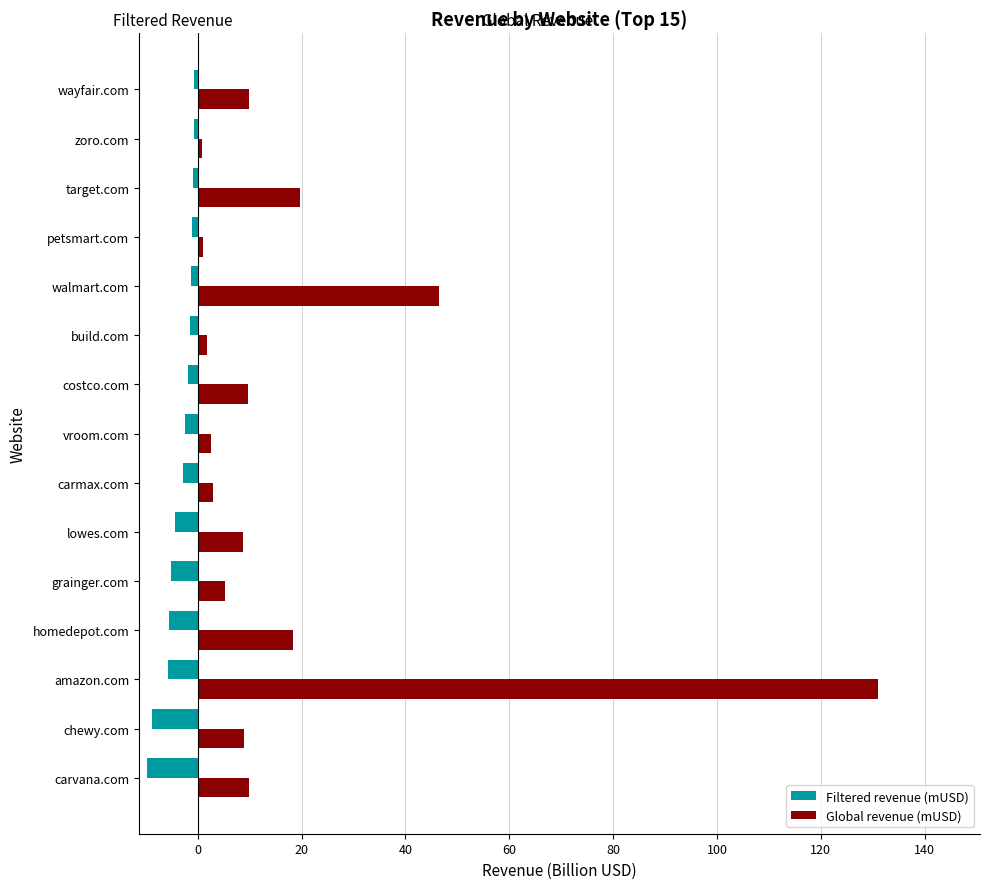

What are all the series names shown in the legend?

Filtered revenue (mUSD), Global revenue (mUSD)